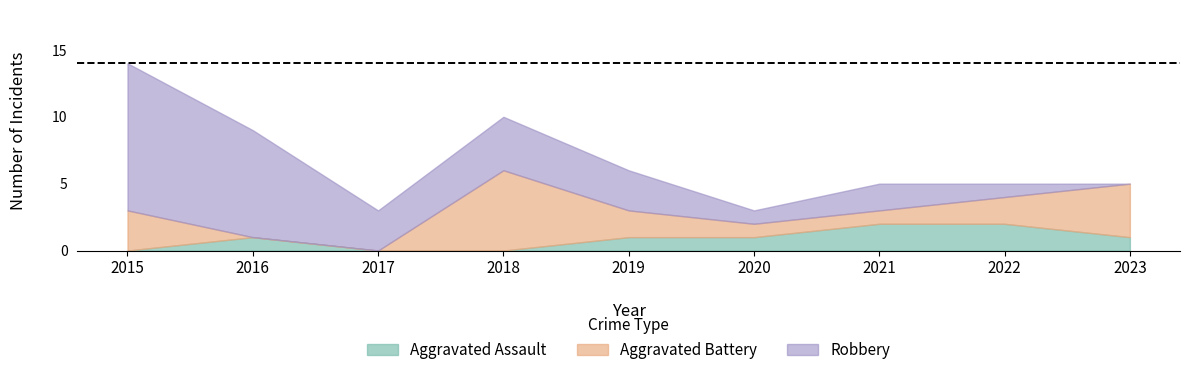

Which label corresponds to the smallest value in the chart?

2015